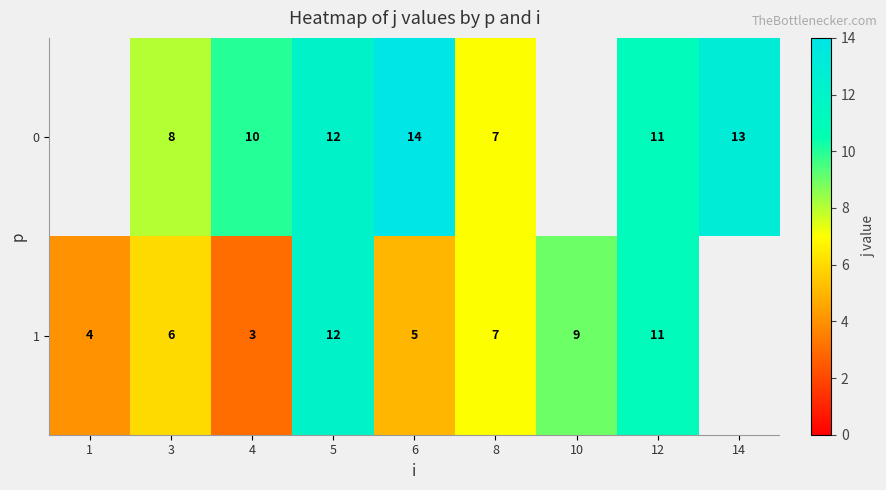

What is the sum of the 1 values at 5 and 6?

17